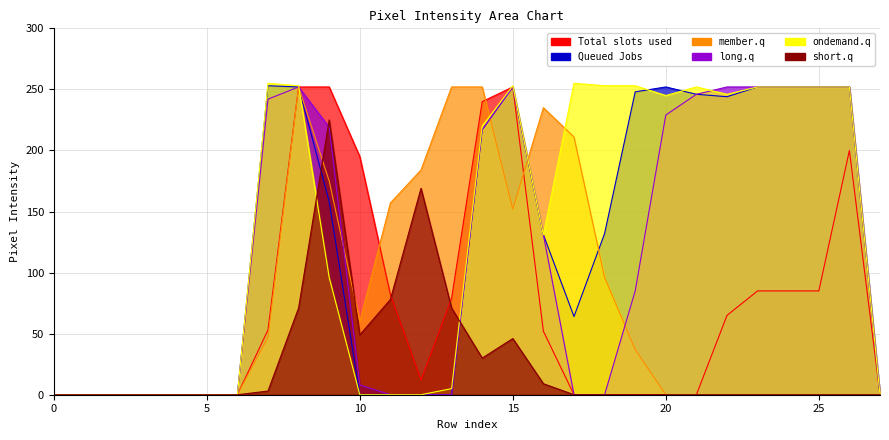

Which series has the largest total across all categories?

col_15